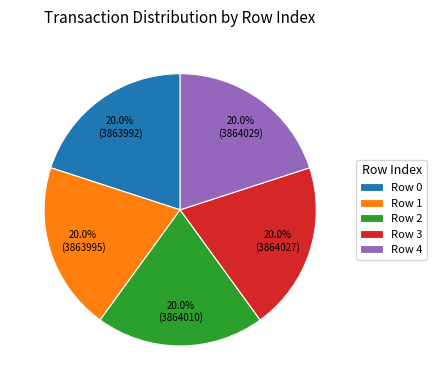

Approximately how many times larger is the value at Row 0 compared to Row 2?

1.0